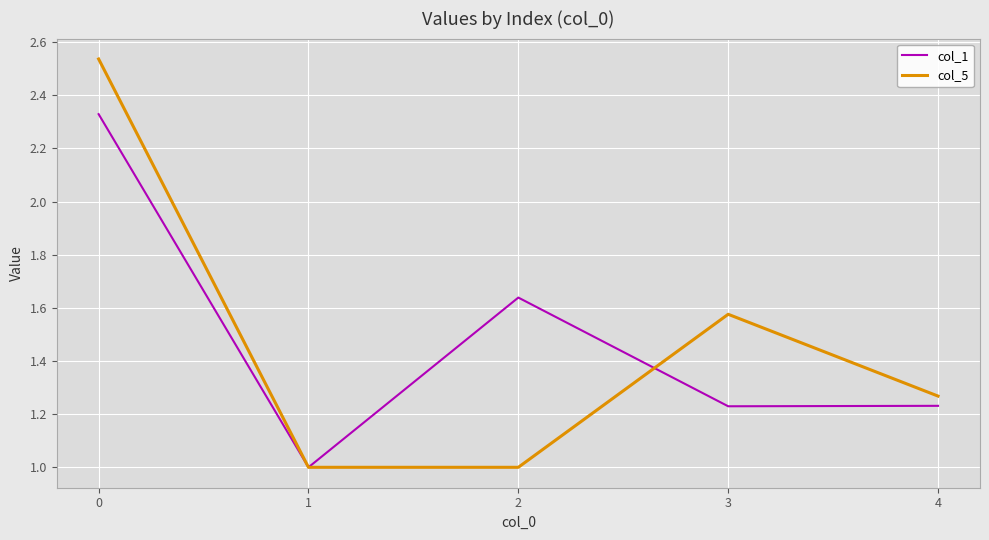

The col_5 series shows 1.9 at 4. True or false?

False